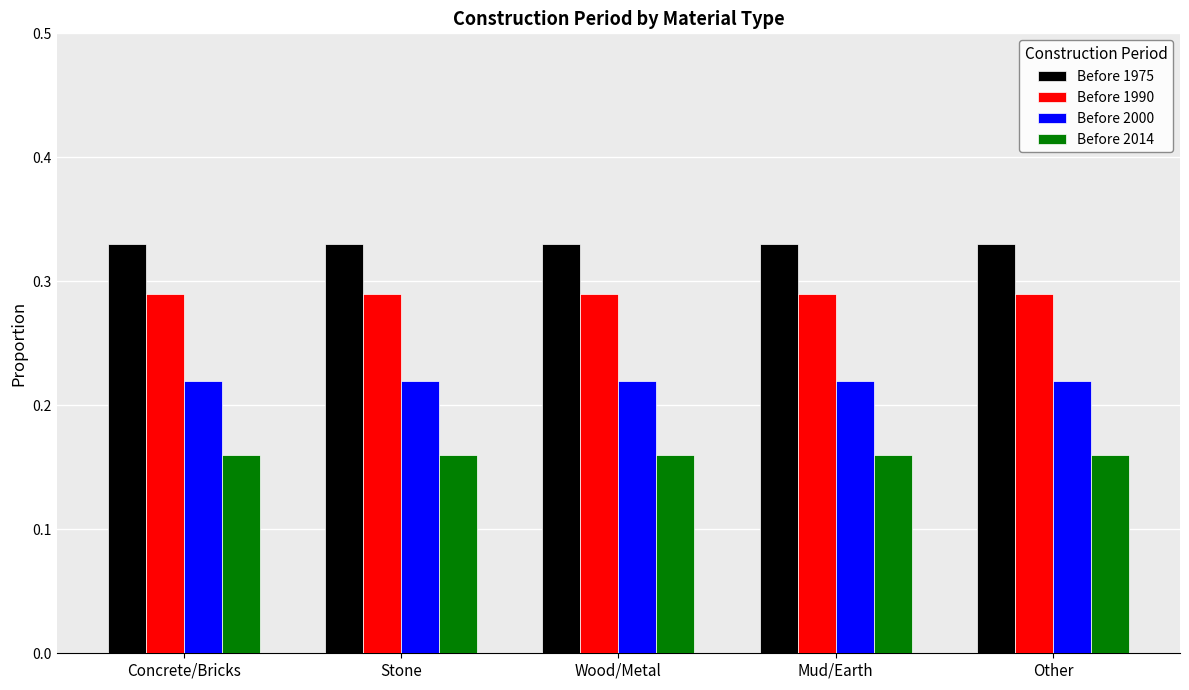

The Before 1975 series shows 0.2 at Concrete/Bricks. True or false?

False